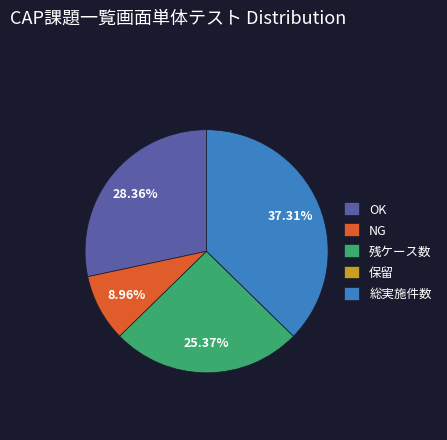

Which has a higher value, 総実施件数 or OK?

総実施件数